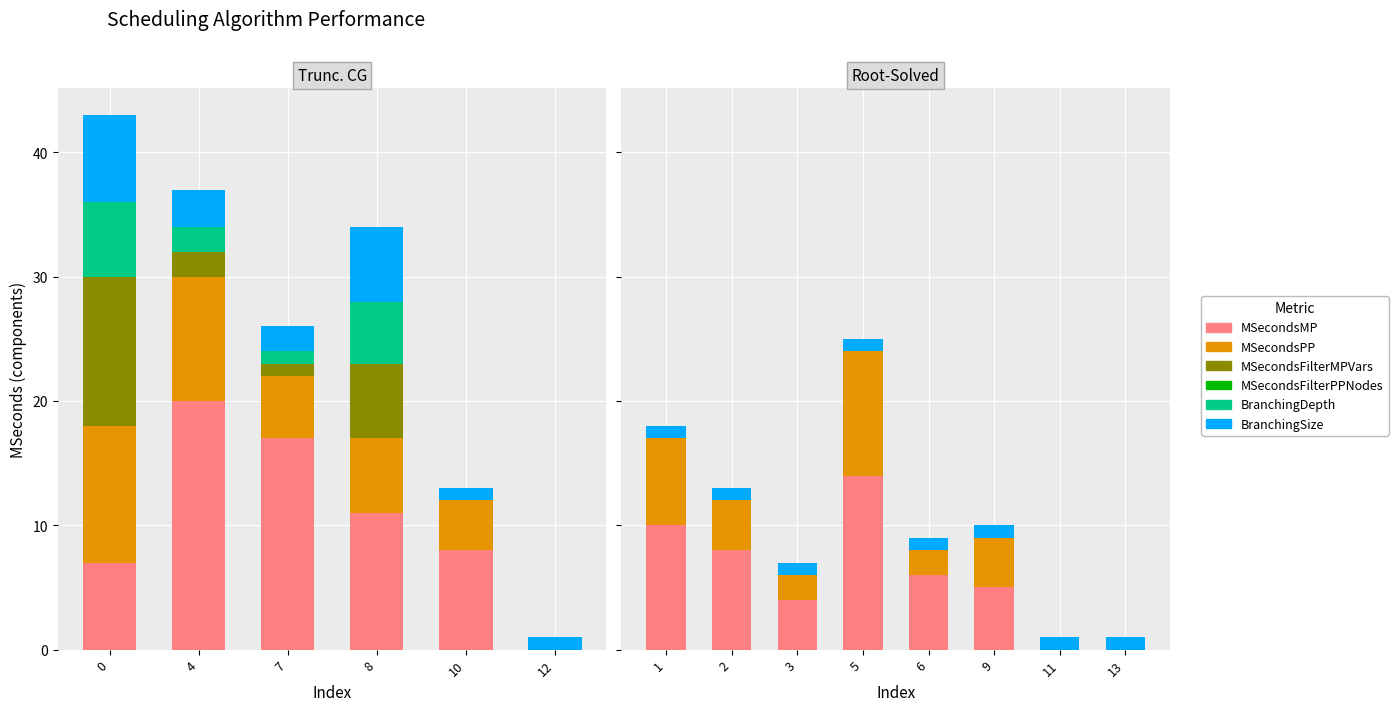

What is the lowest value of the BranchingSize series?

1